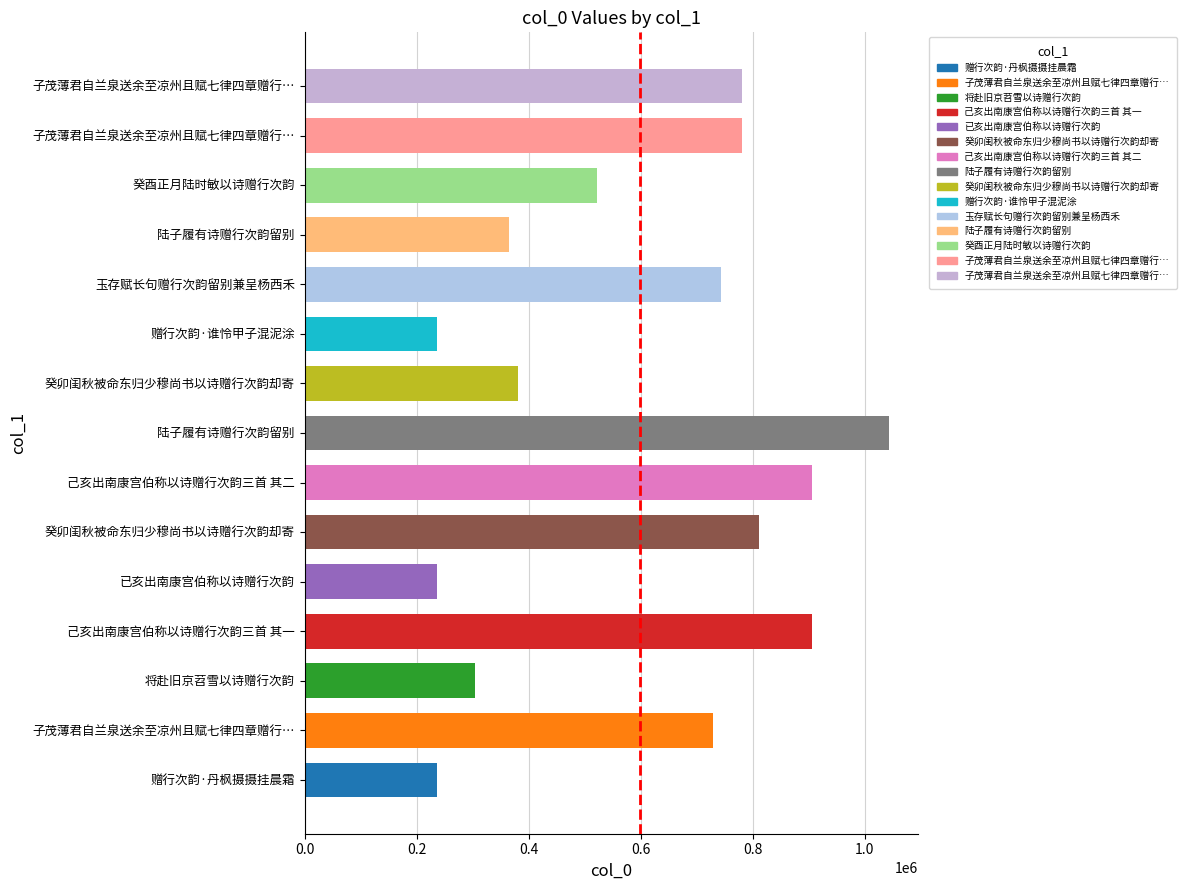

Are the bars grouped side by side (vs. stacked)?

No